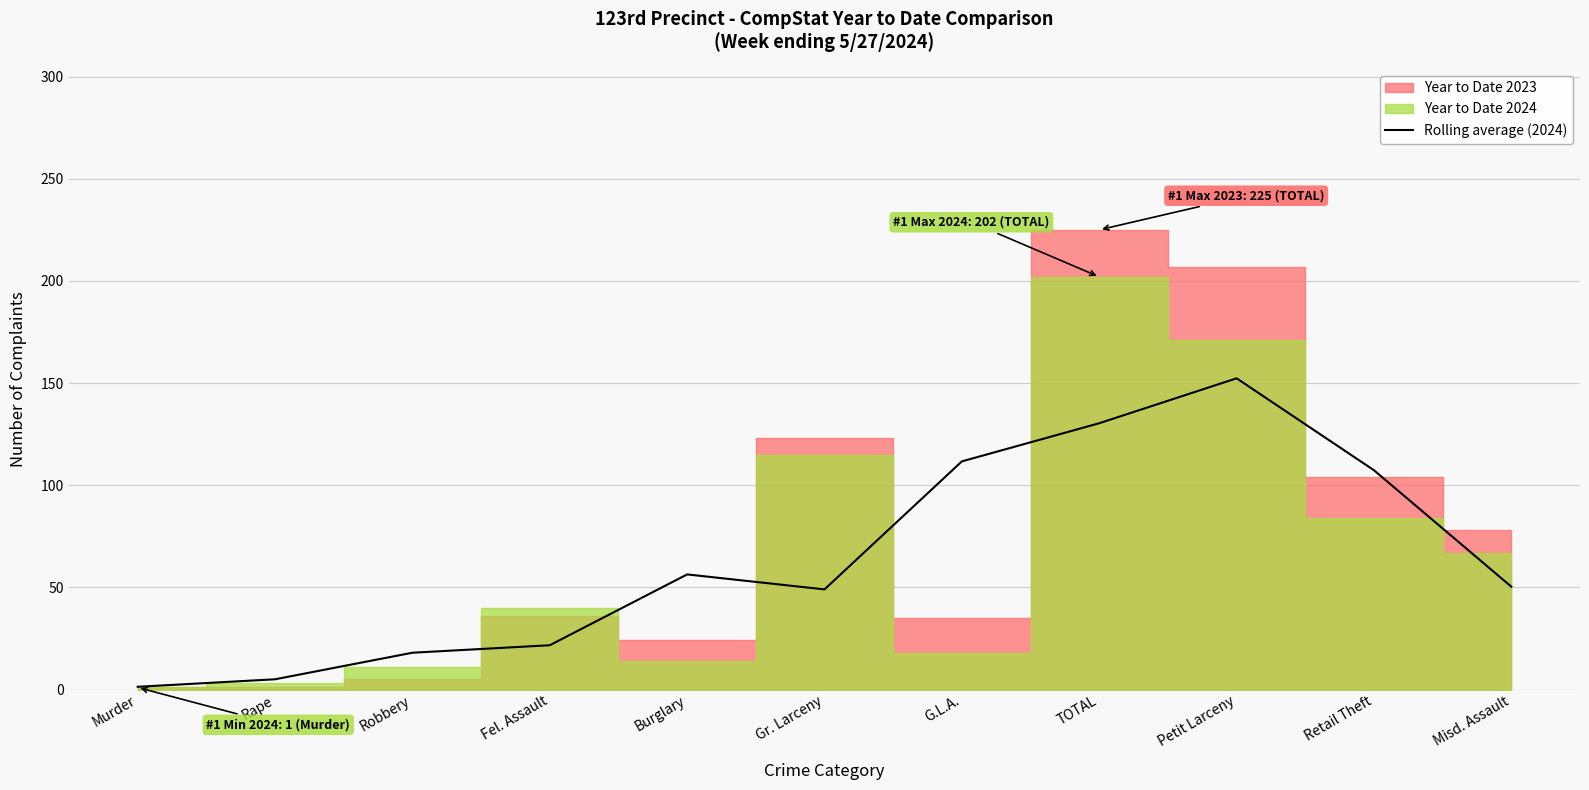

Rank the categories by value from highest to lowest.

Petit Larceny, TOTAL, G.L.A., Retail Theft, Burglary, Misd. Assault, Gr. Larceny, Fel. Assault, Robbery, Rape, Murder